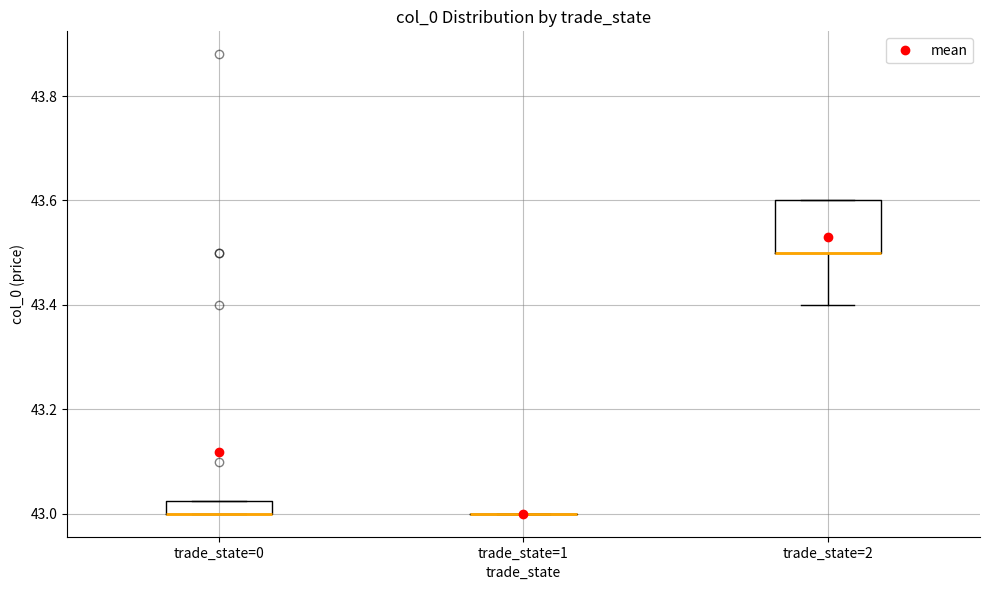

Comparing the boxes themselves (not the whiskers), which one is the tallest?

trade_state=2